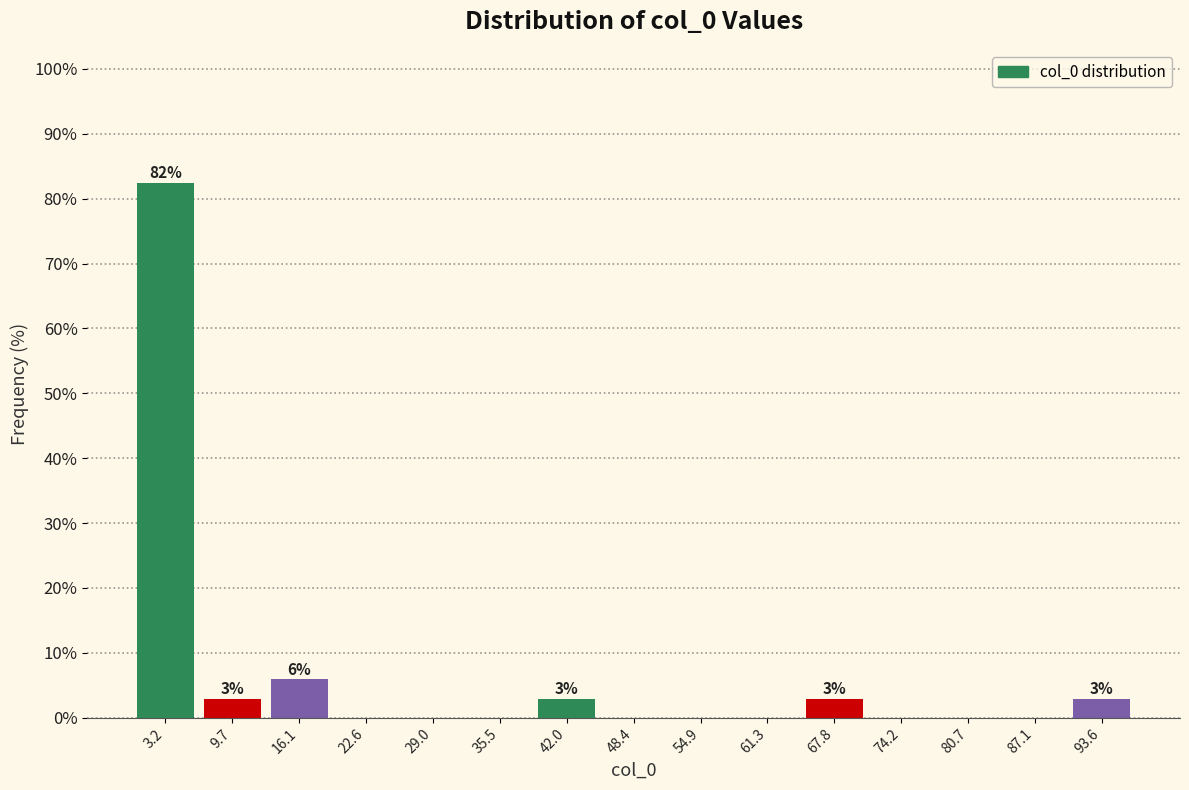

Which range on the x-axis has the tallest bar?

0 to 6